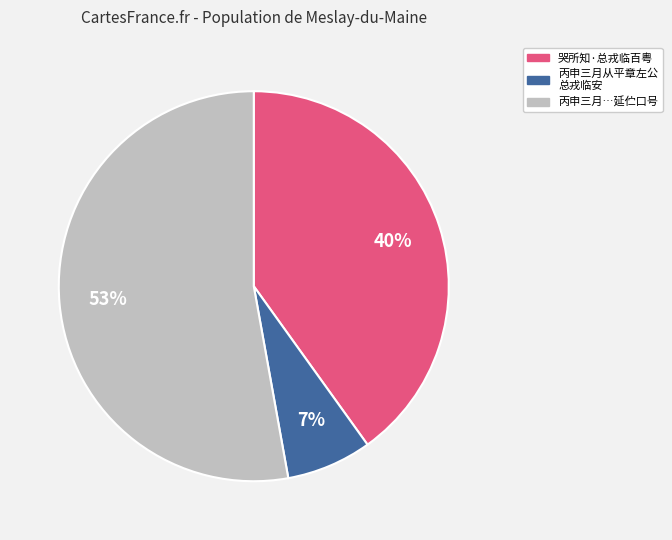

To the nearest percent, what is the average slice percentage?

33%